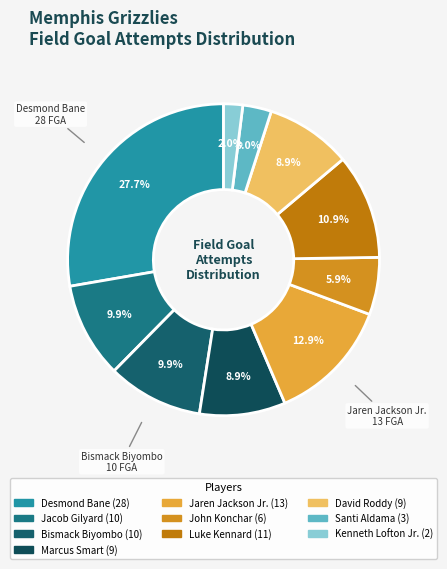

Rank the categories by value from highest to lowest.

Desmond Bane, Jaren Jackson Jr., Luke Kennard, Jacob Gilyard, Bismack Biyombo, Marcus Smart, David Roddy, John Konchar, Santi Aldama, Kenneth Lofton Jr.